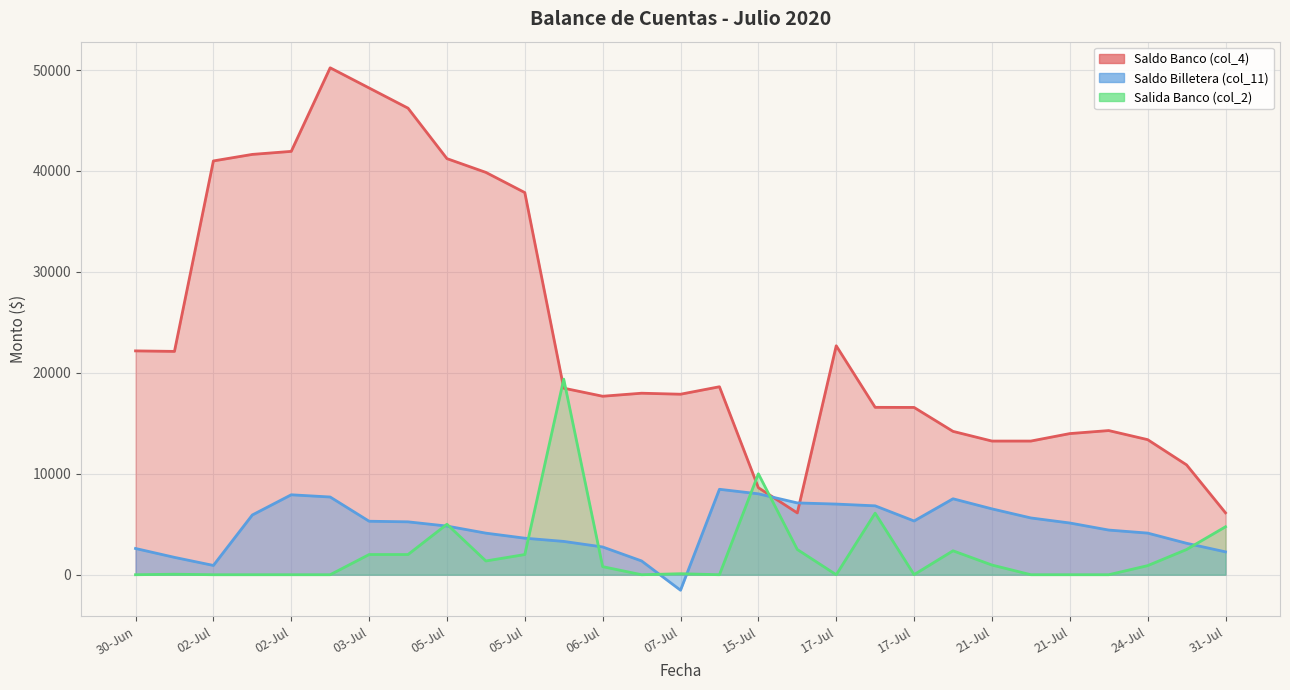

How many times do Salida Banco (col_2) and Saldo Banco (col_4) cross each other?

4